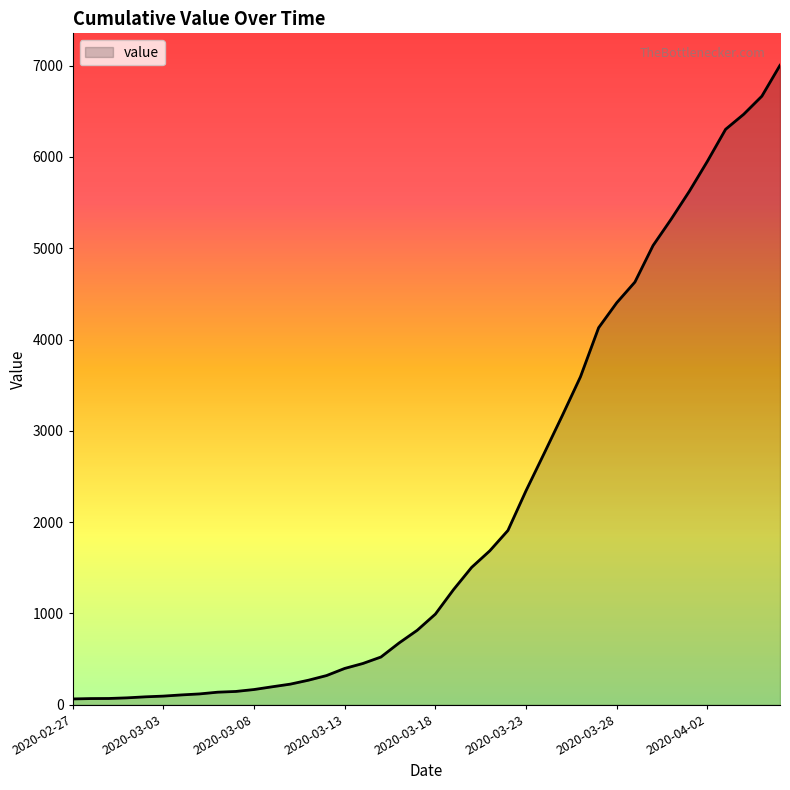

What is the difference between the maximum and minimum values?

6939